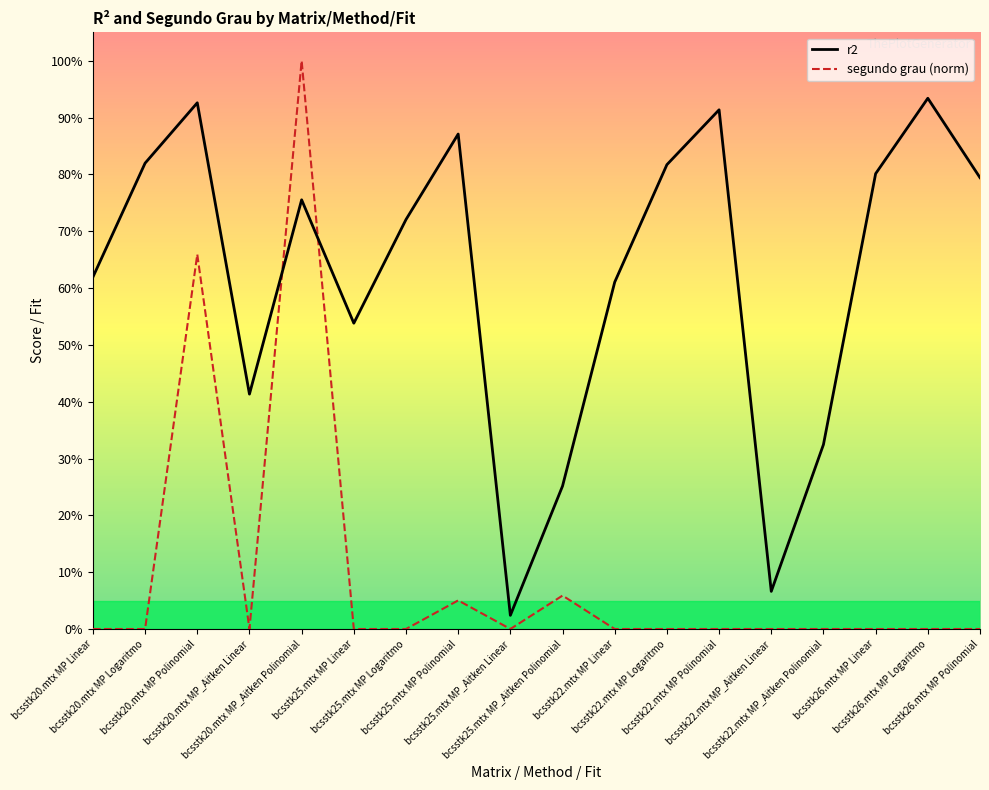

List the series in order of their overall mean, highest first.

r2, segundo grau (norm)